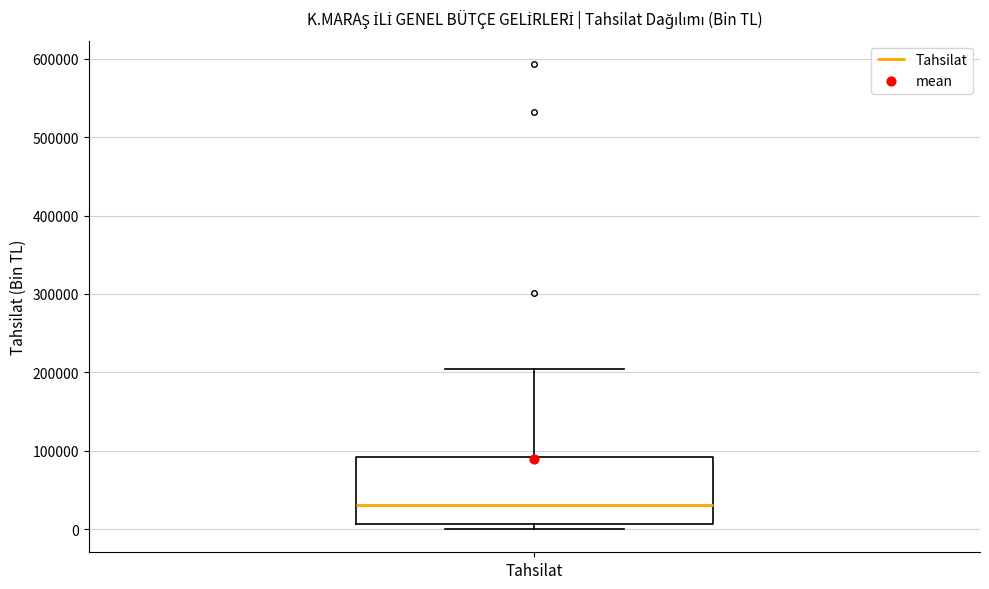

Read this box plot against the y-axis: the position of the median line, the range covered by the box, and the ends of both whiskers. The values are not printed on the chart, so give them approximately, as read against the axis.

median 30000, box 10000 to 90000, whiskers 0 to 200000